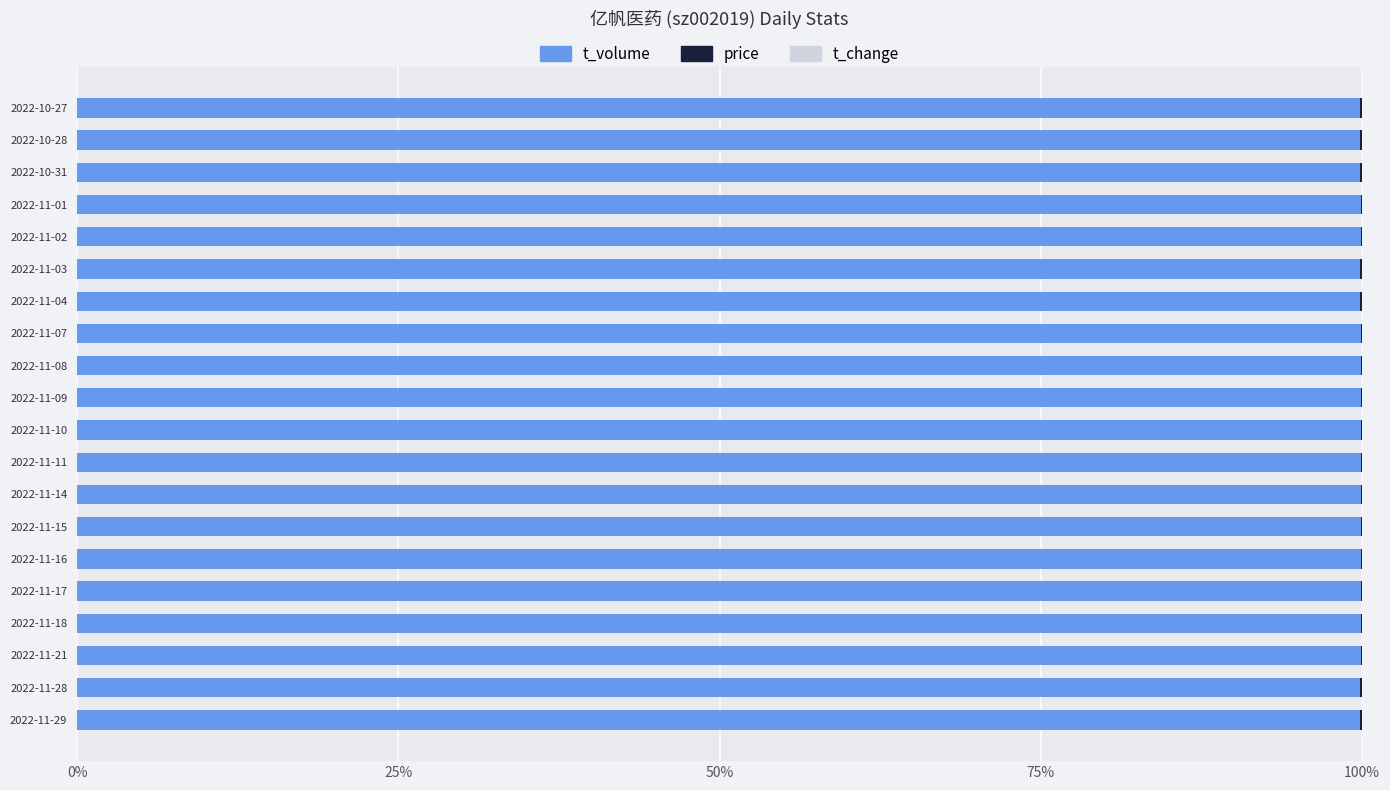

Count the number of data series in this chart.

3